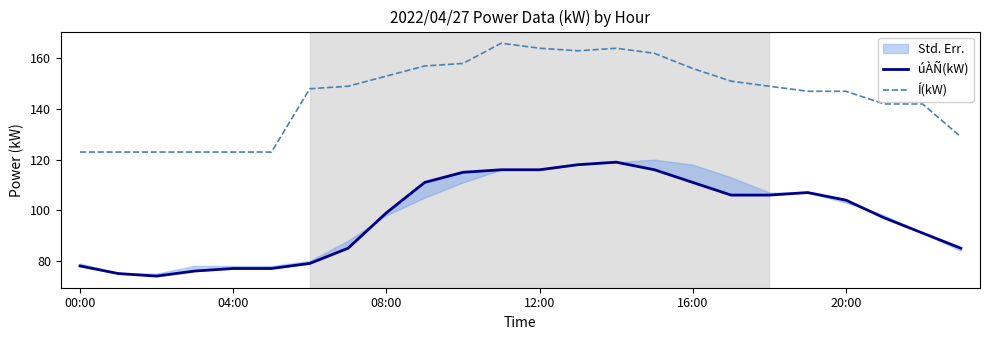

What is the sum of all úÀÑ(kW) values?

2338